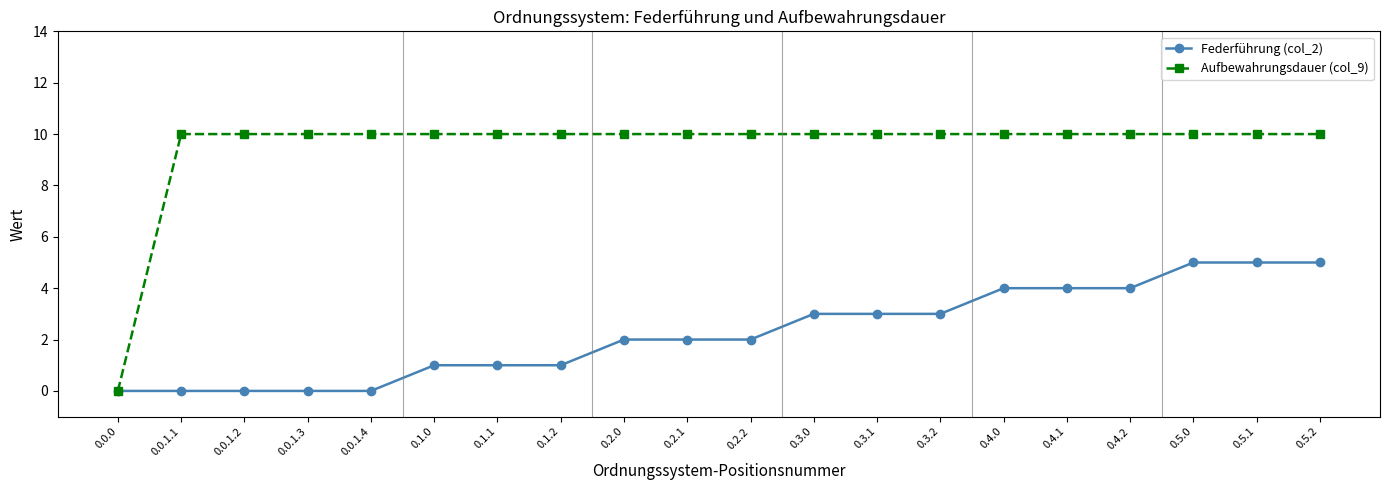

Is this an area chart (filled region under the line)?

No